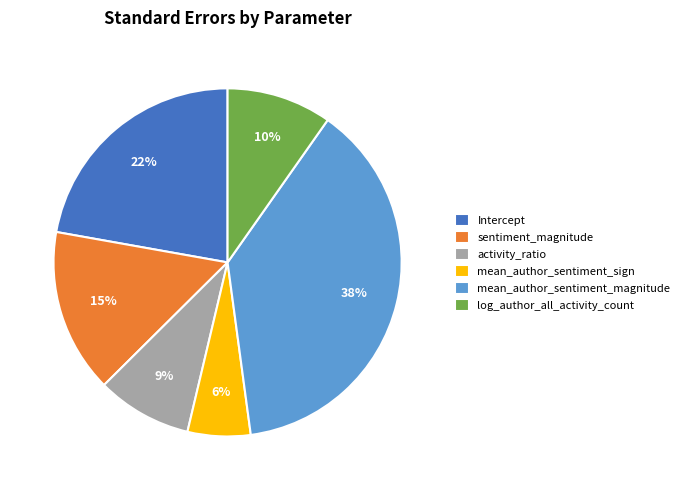

Is it true that Intercept is 8% of the pie?

False